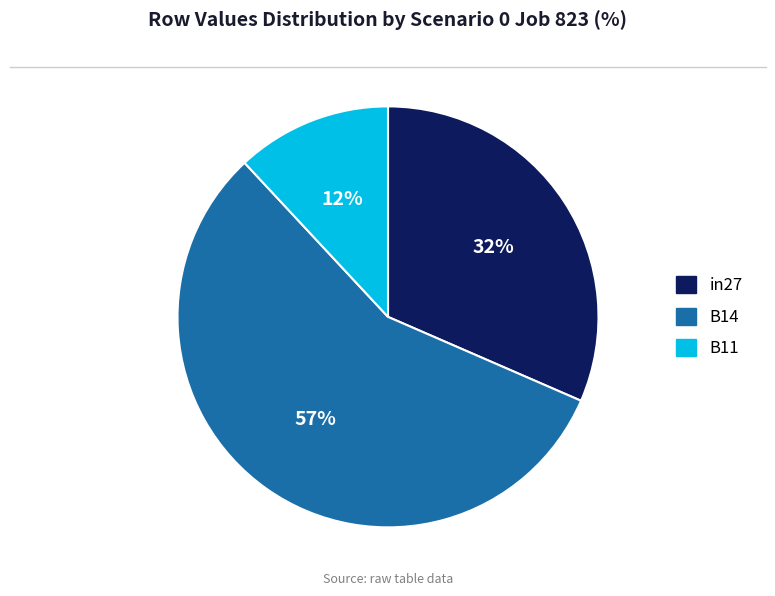

True or false: B14 accounts for 57% of the total.

True